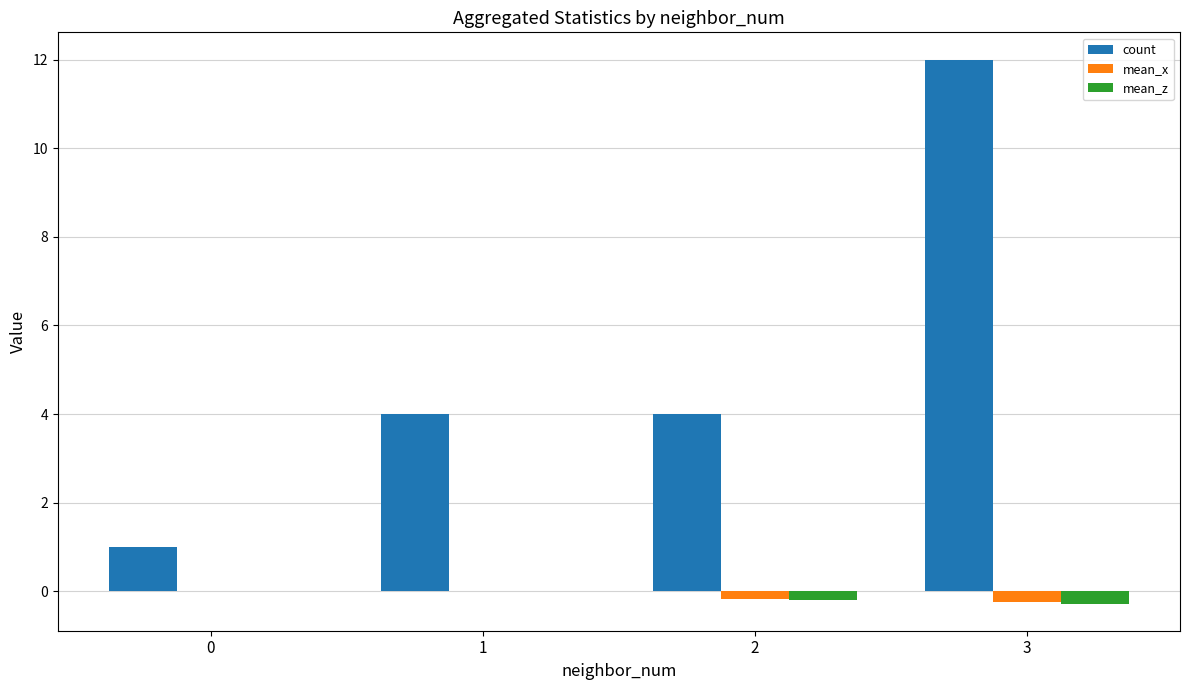

Is the value of mean_x at 3 greater than the value of count at 0?

No